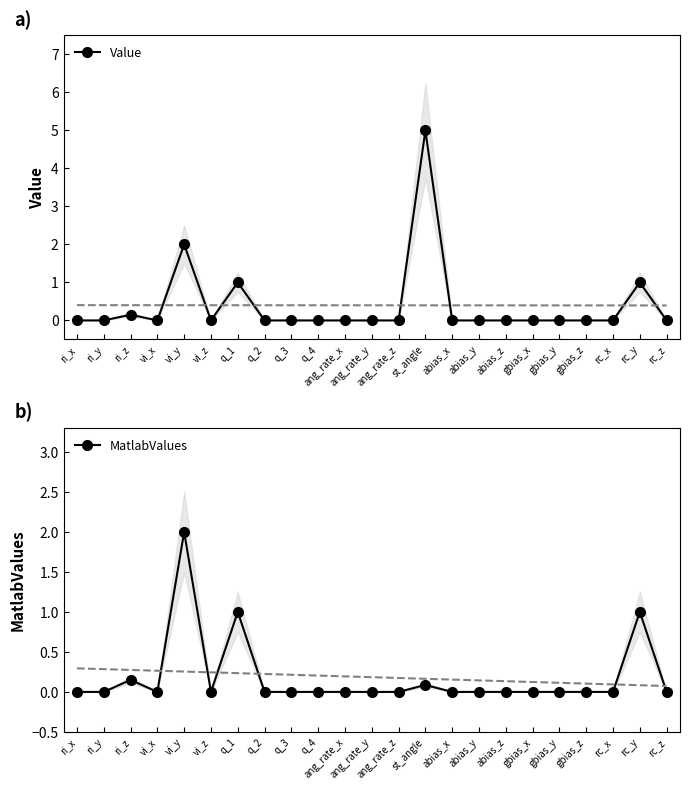

At how many categories does at least one series exceed 2?

1